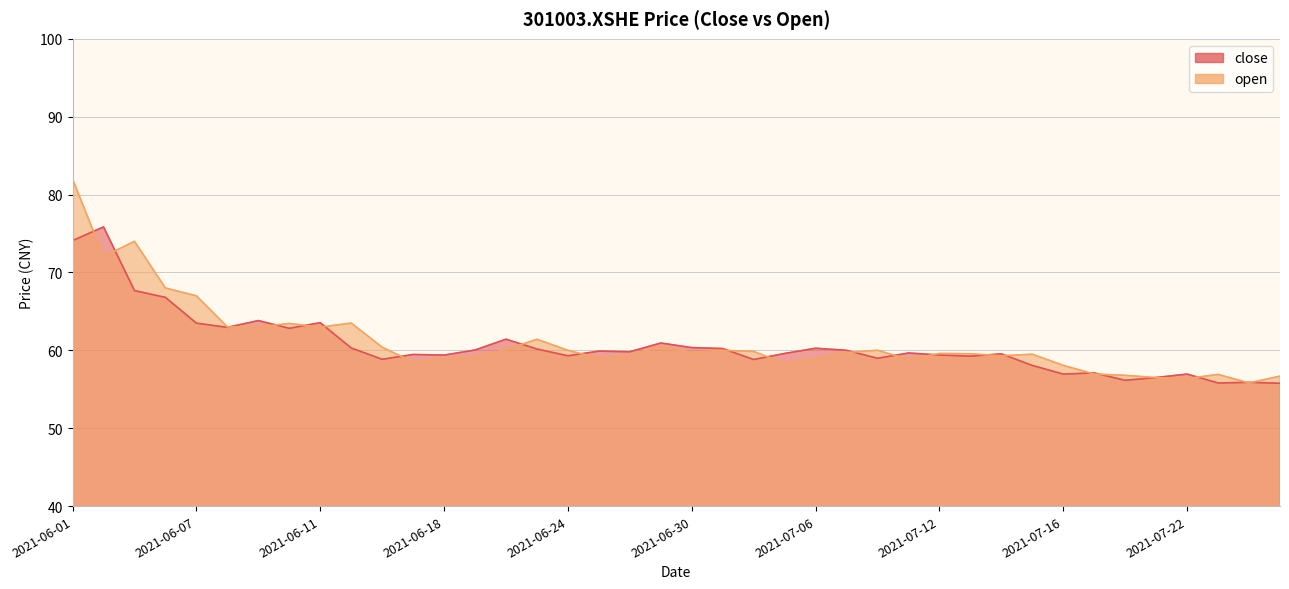

Where do open and close first cross each other?

2021-06-01 and 2021-06-02